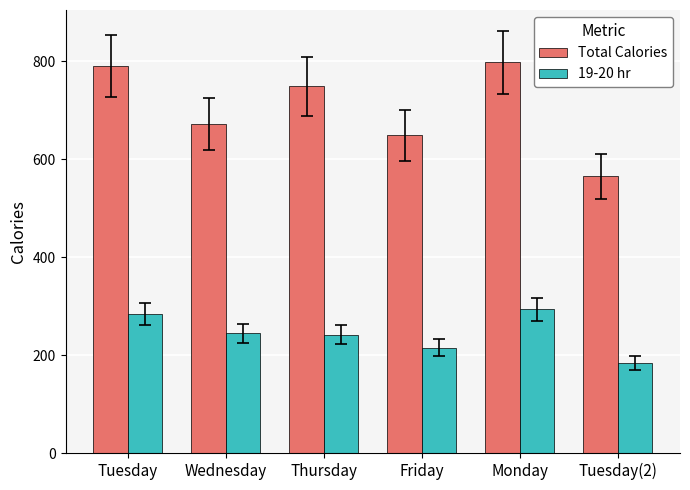

What is the difference between the highest and lowest values at Wednesday?

427